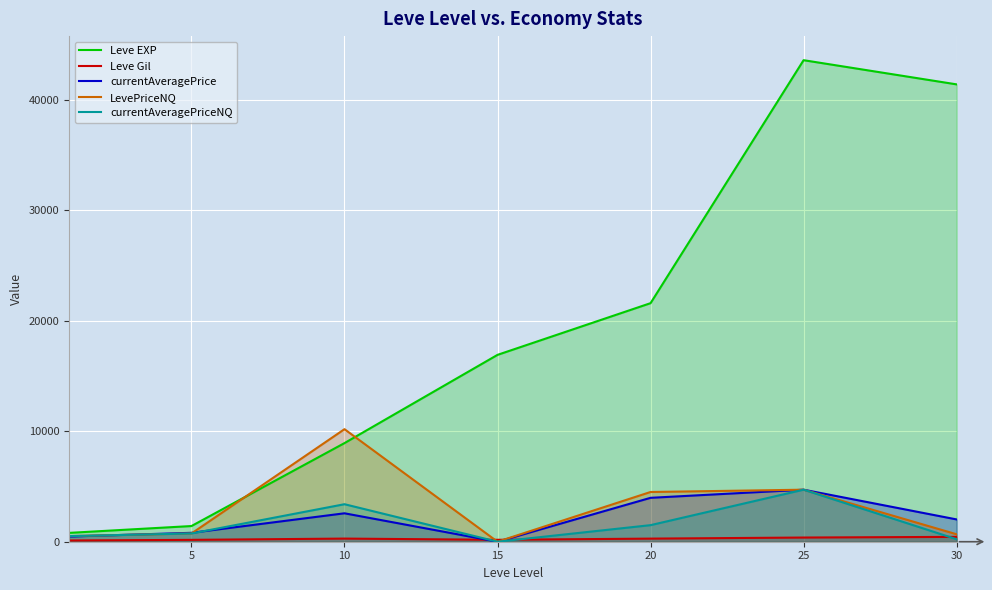

What is the spread (max minus min) of values at 10?

9906.6